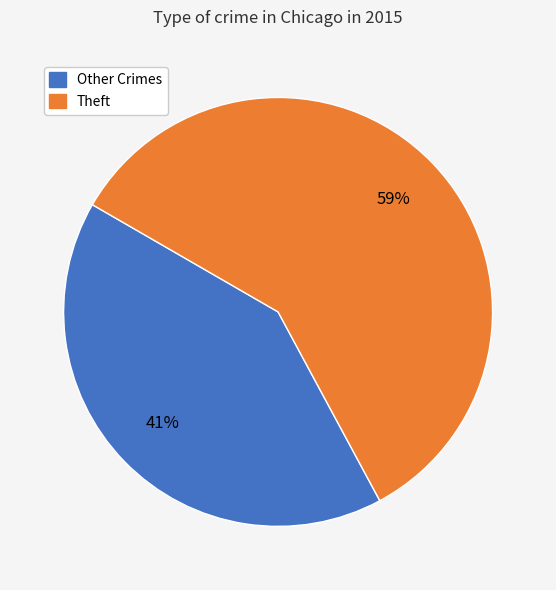

How many slices are in this pie chart?

2